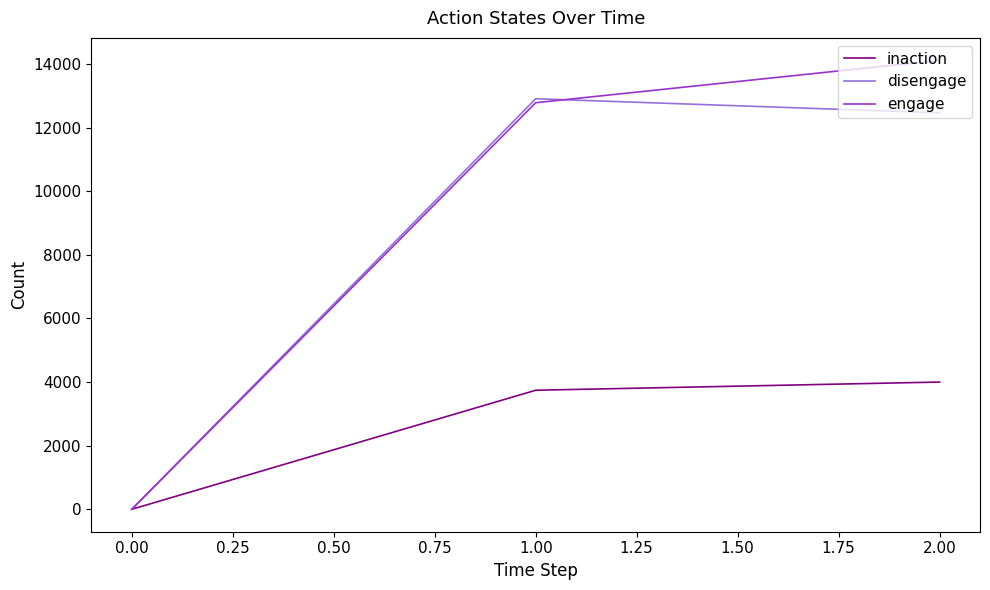

Reading left to right, transcribe all the data shown in this chart.

inaction: 0	3742	3999
disengage: 0	12905	12462
engage: 0	12780	14112